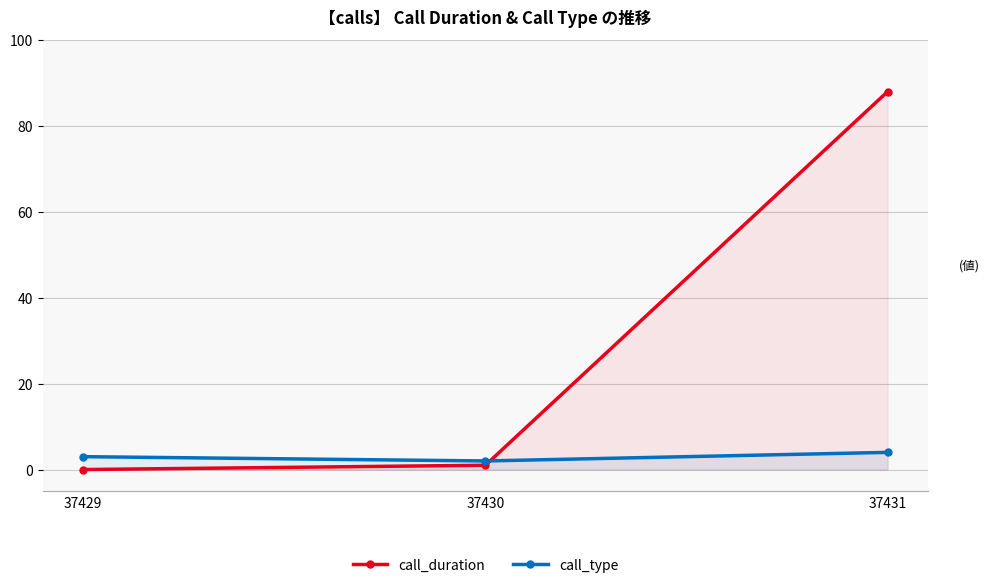

Between 37430 and 37431, which series saw the biggest shift?

call_duration